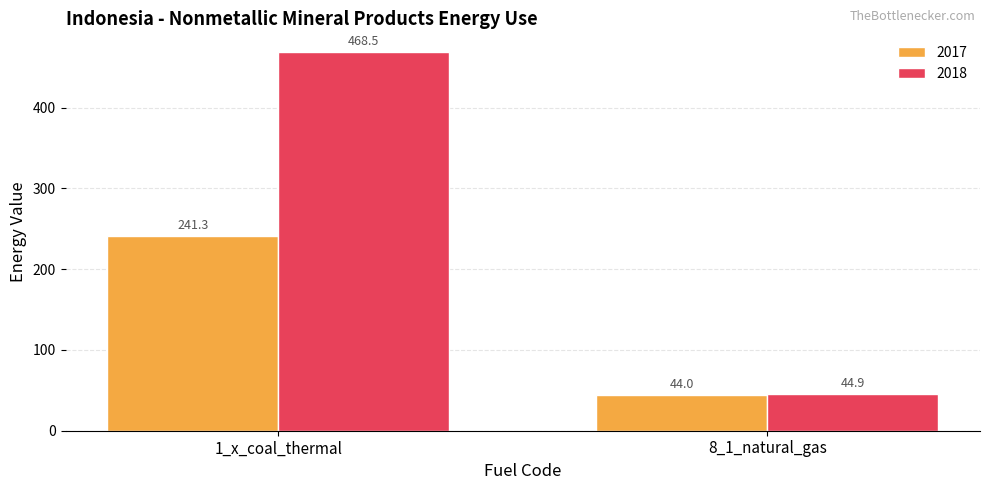

How many bars are there in total?

4